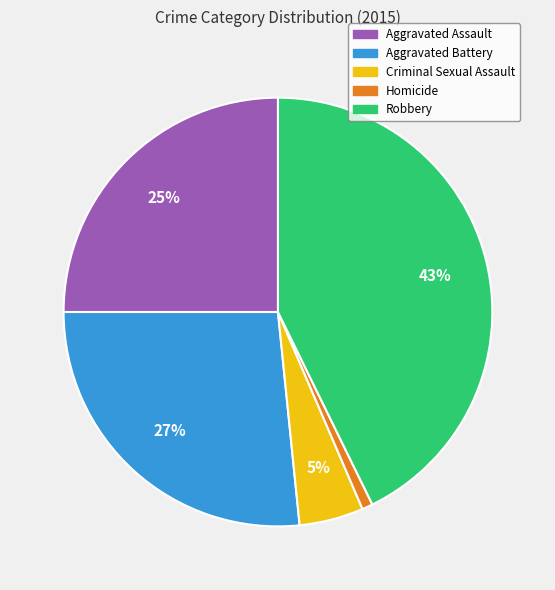

Does Aggravated Assault account for over 50% of the chart?

No